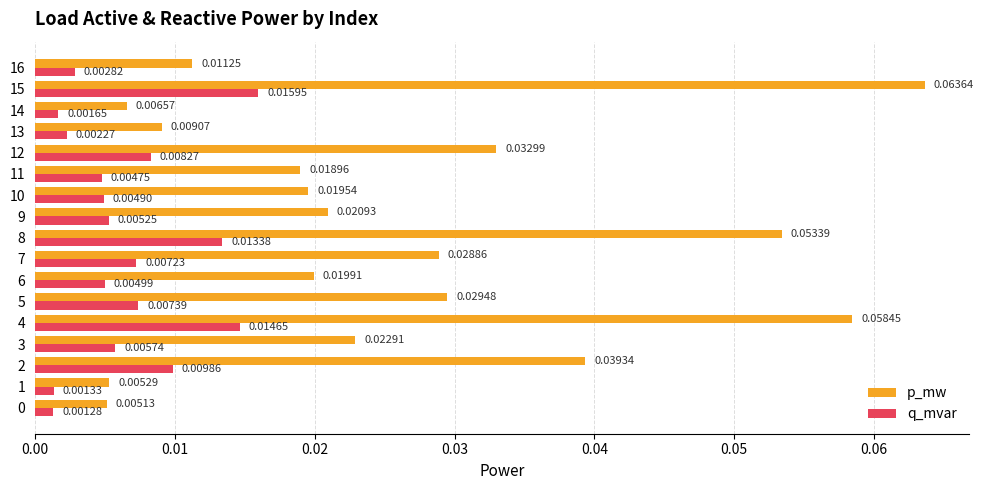

Between 13 and 16, which series saw the biggest shift?

p_mw